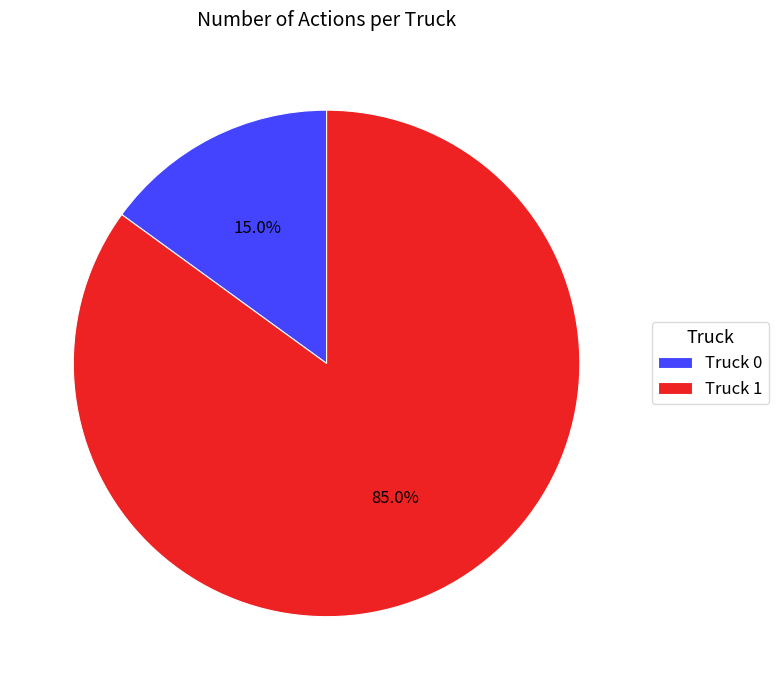

To the nearest percent, what is the average slice percentage?

50%